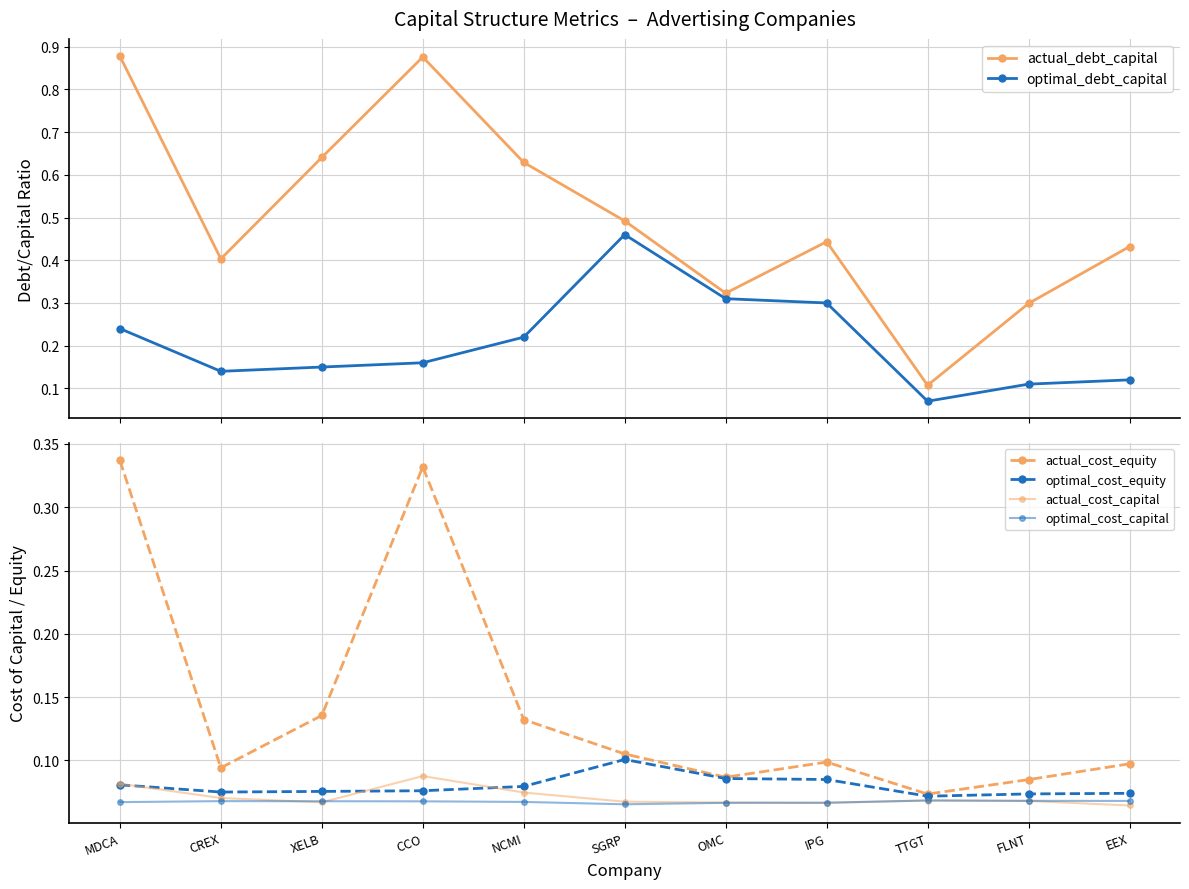

What is the average value of the actual_cost_equity series?

0.1